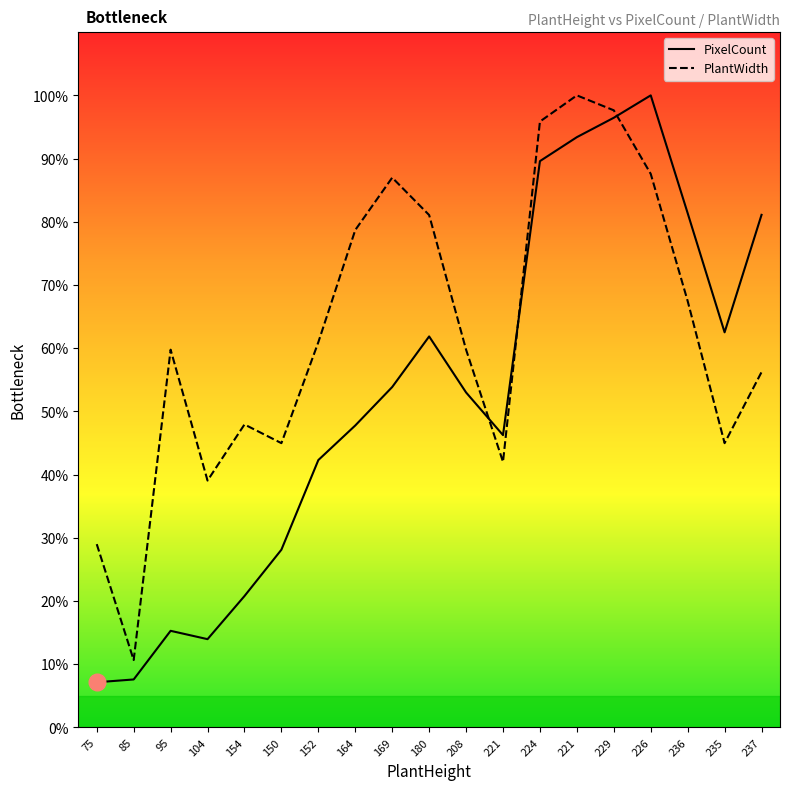

Which series has the largest range (max minus min)?

PixelCount